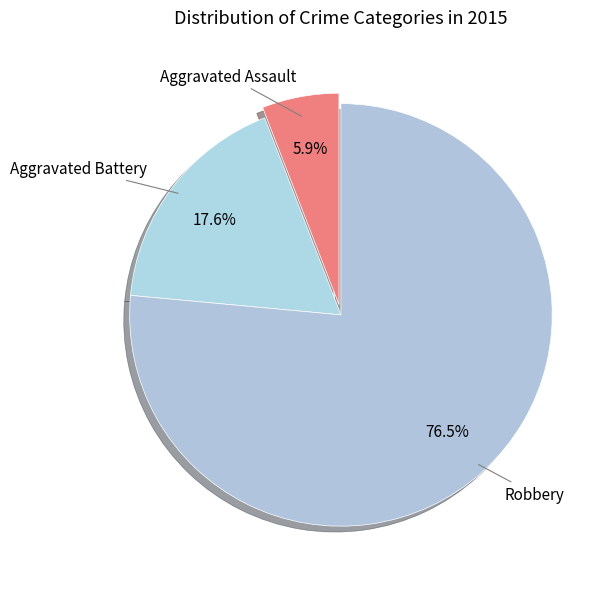

To the nearest percent, what is the average slice percentage?

33%